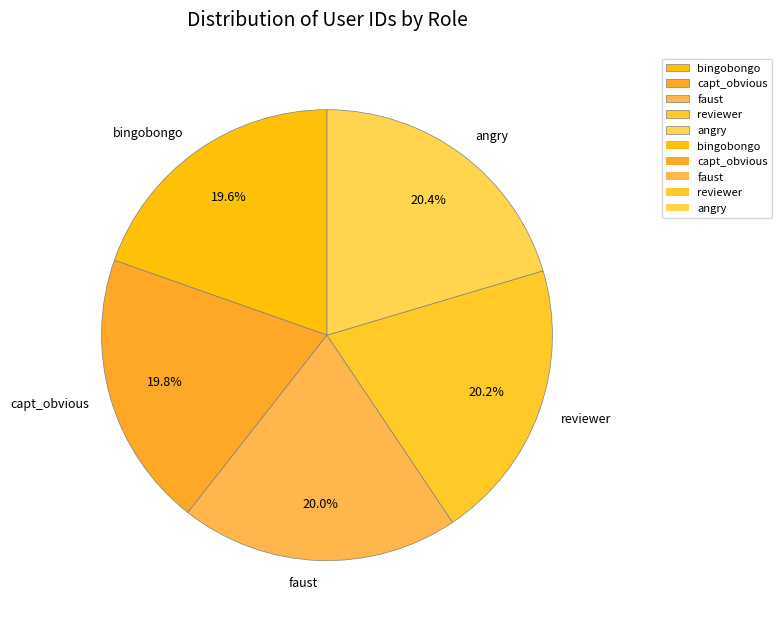

Approximately how many times larger is the value at bingobongo compared to angry?

1.0